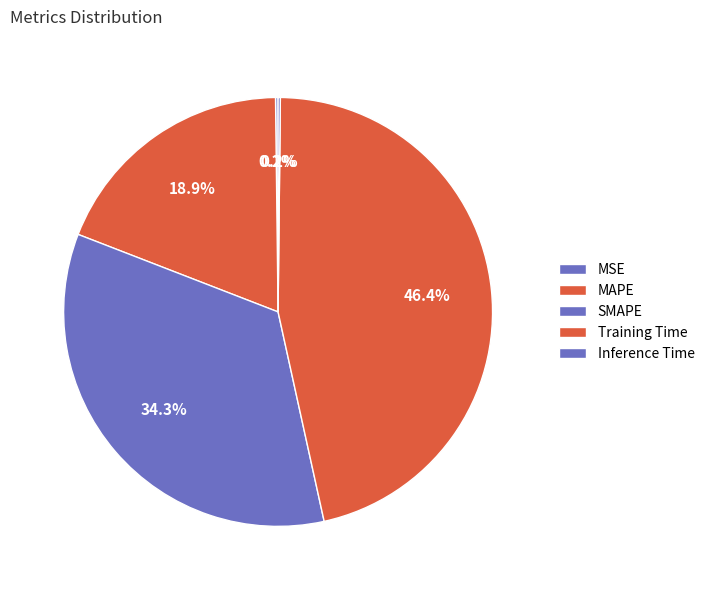

How many slices are in this pie chart?

5